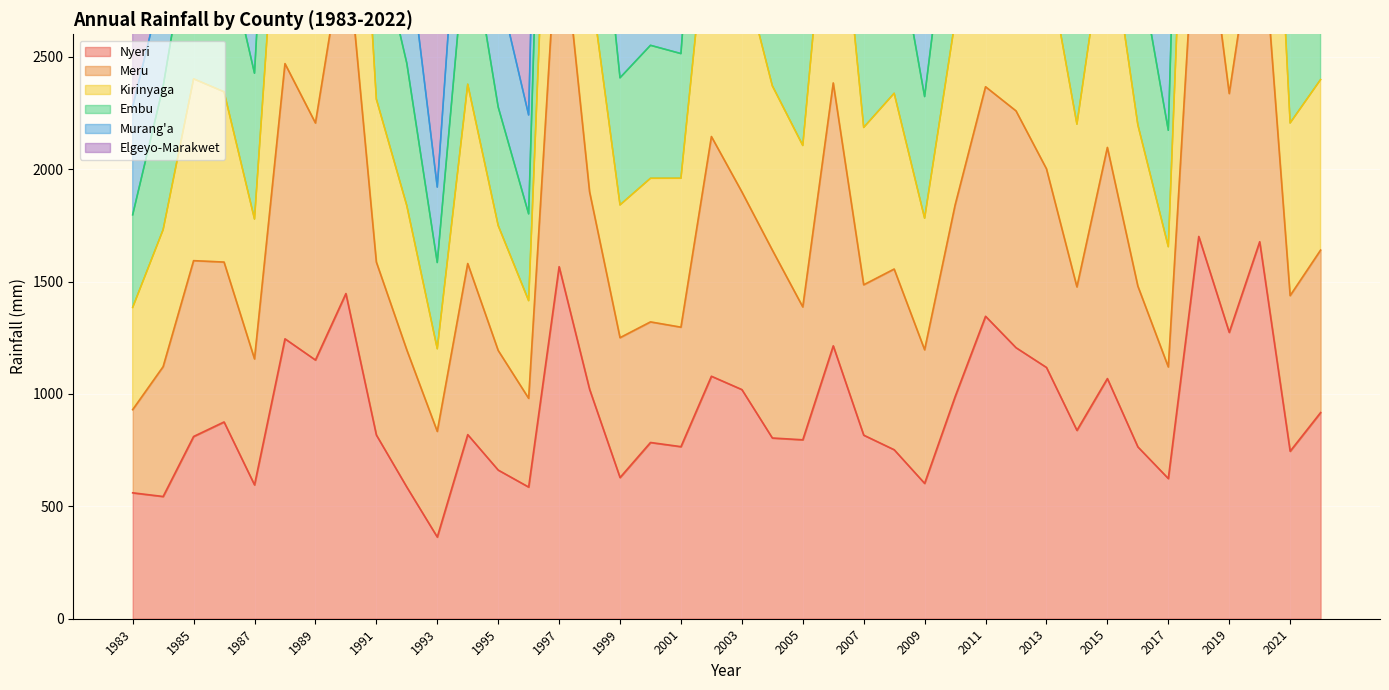

Count the number of categories in the chart.

40